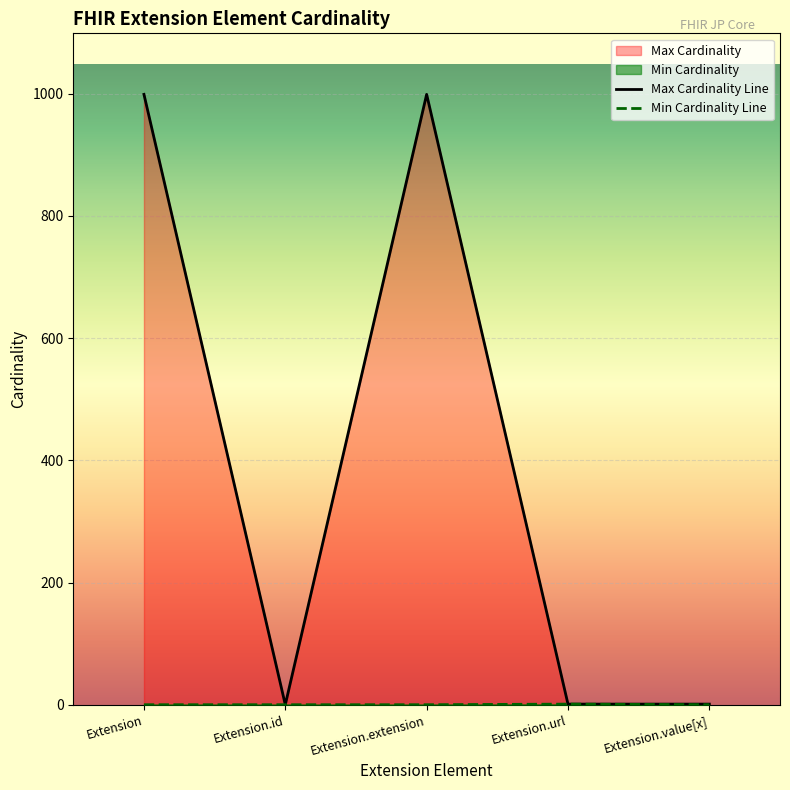

Where is Max Cardinality nearest to the value 499?

Extension.url